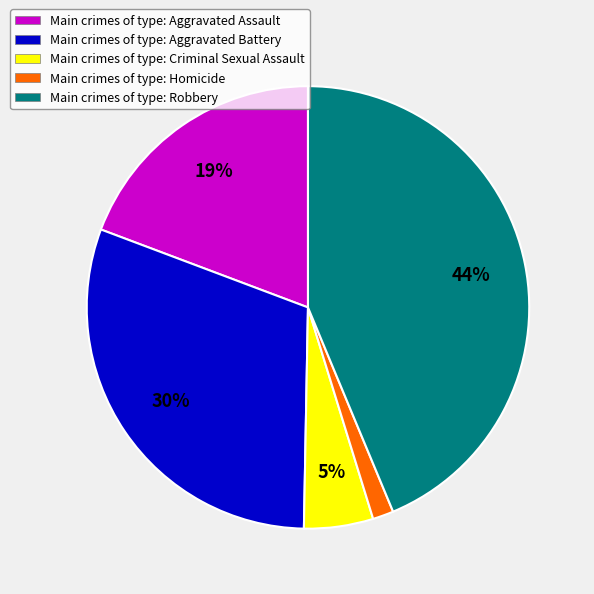

What percentage is the Main crimes of type: Aggravated Assault slice, to the nearest percent?

19%